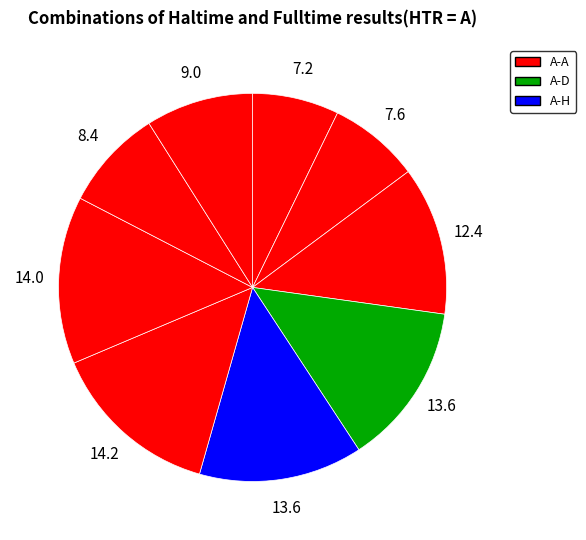

Is there any slice that represents more than half of the pie?

No